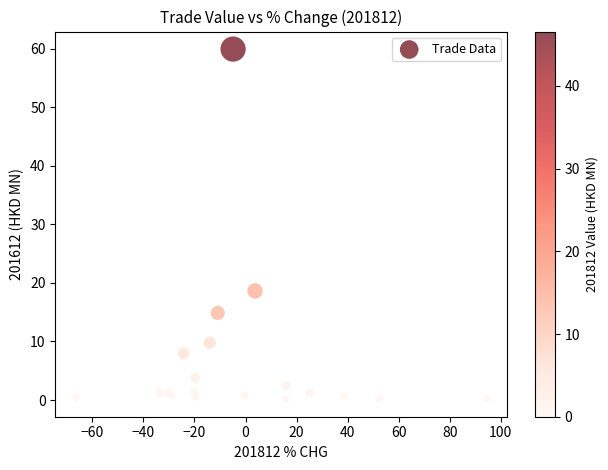

What Y value in the scatter plot is closest to 30?

18.6